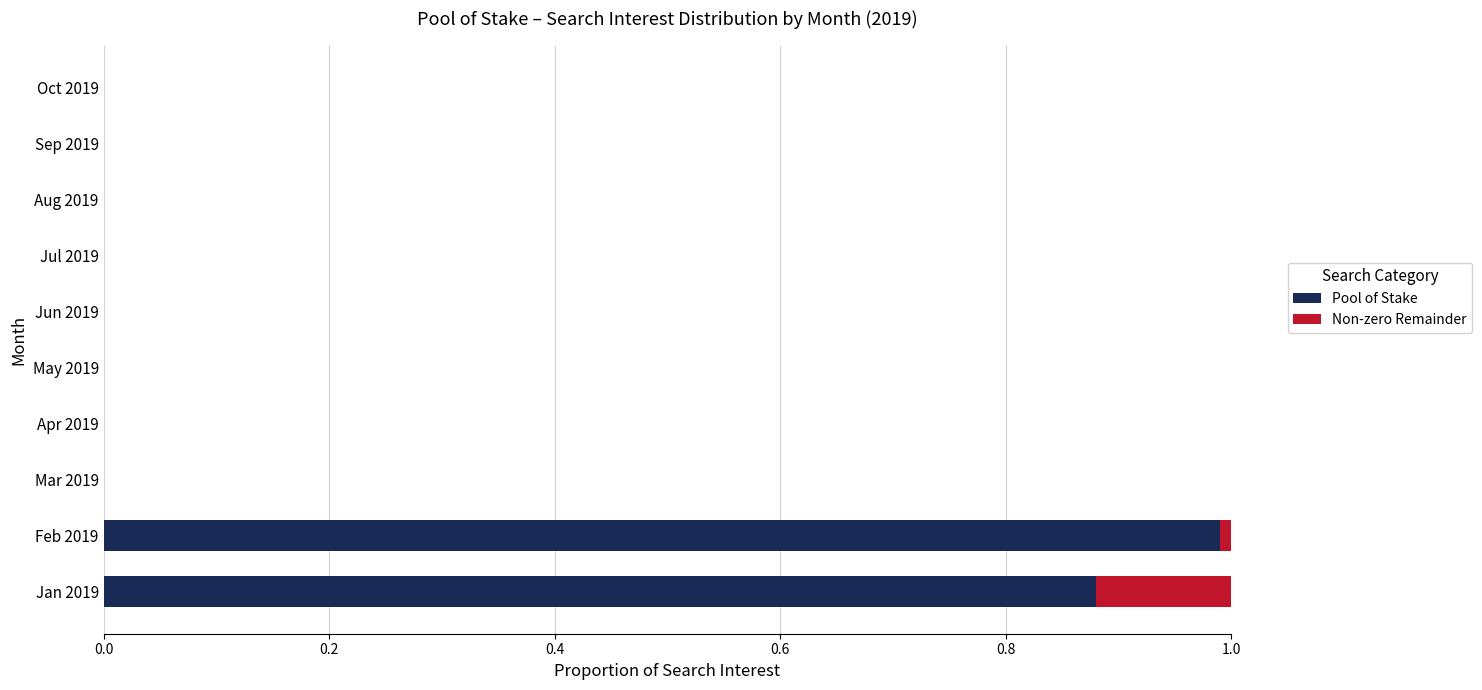

Is it true that Pool of Stake equals -0.6 at Sep 2019?

False